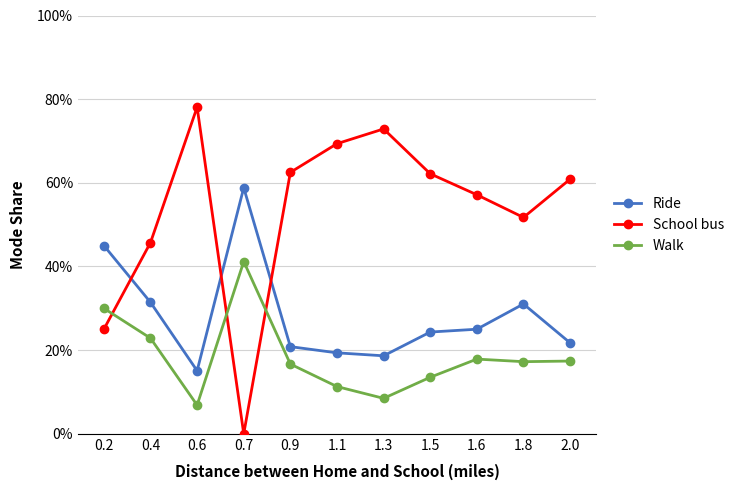

Which category has the lowest value across all series?

0.7